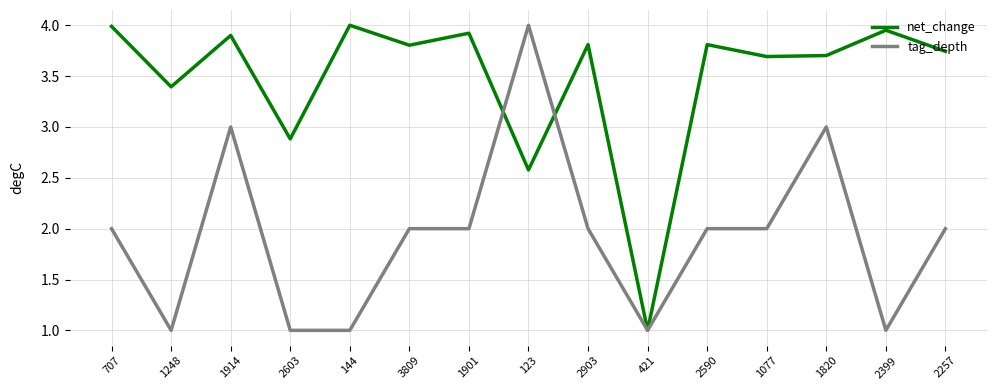

At which category does net_change reach its first local valley?

1248